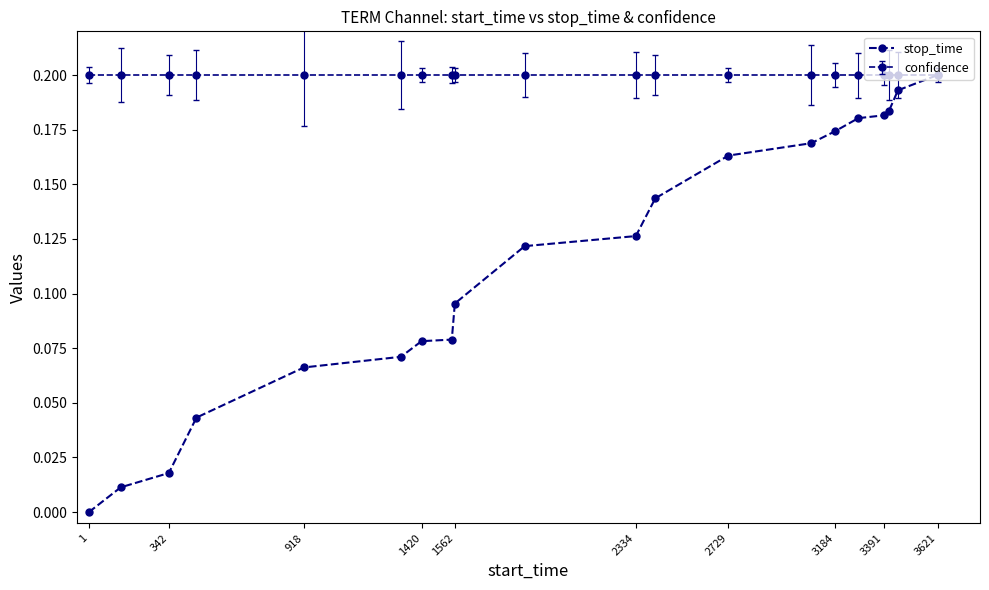

How many data points does each series have?

20